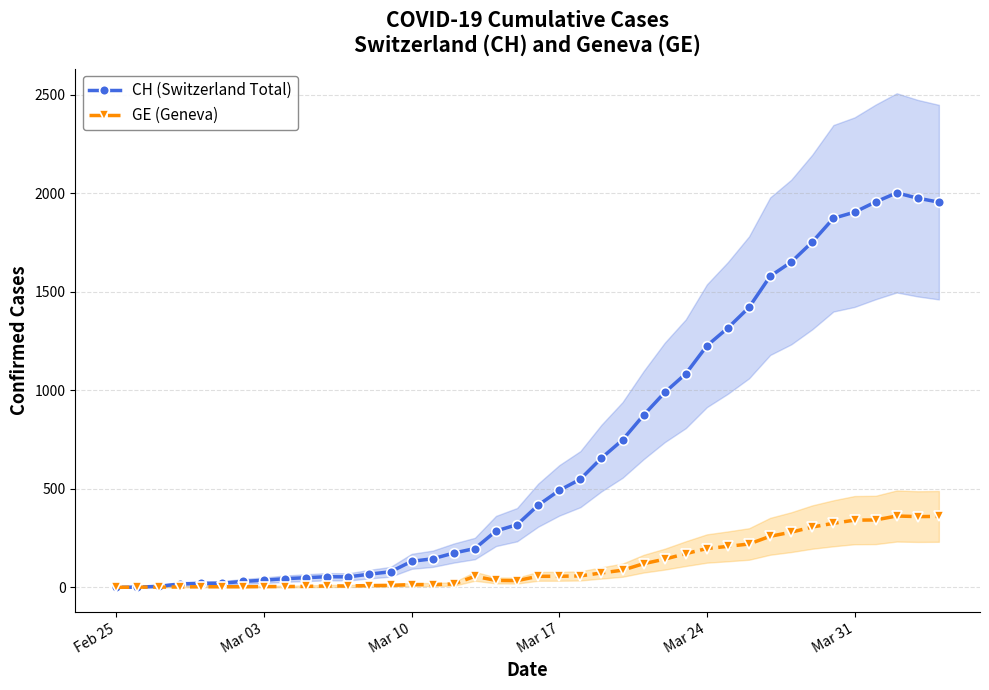

What is the average value of the CH (Switzerland Total) series?

704